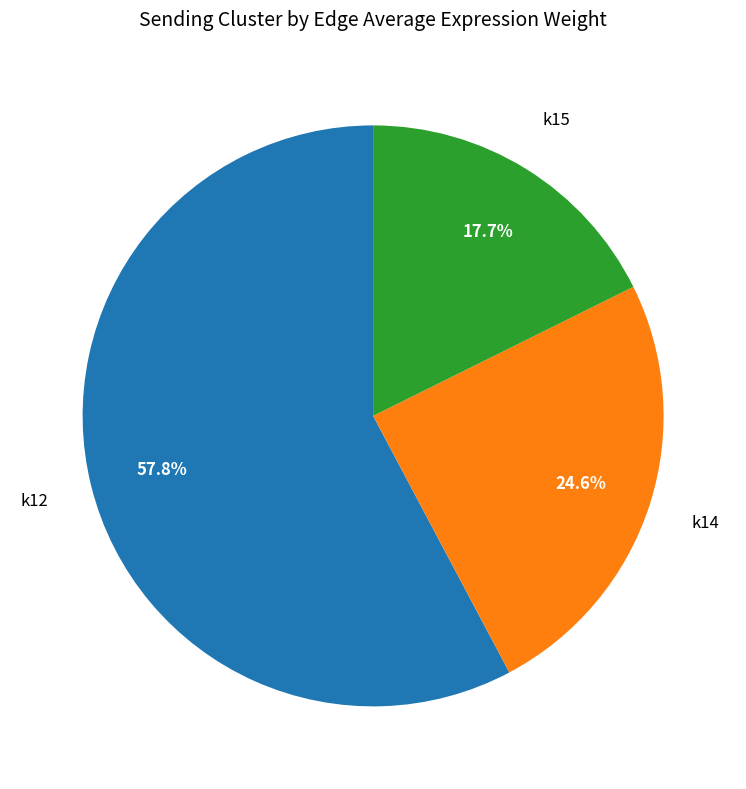

How many slices are in this pie chart?

3